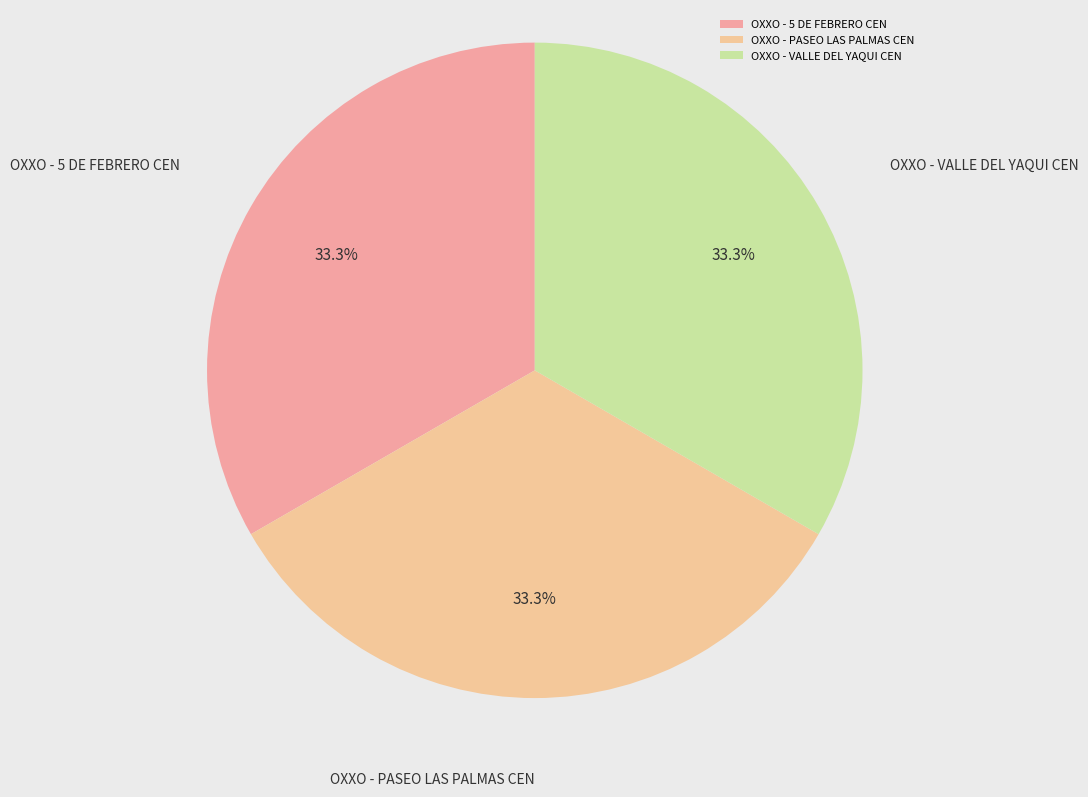

How many segments does this pie chart have?

3